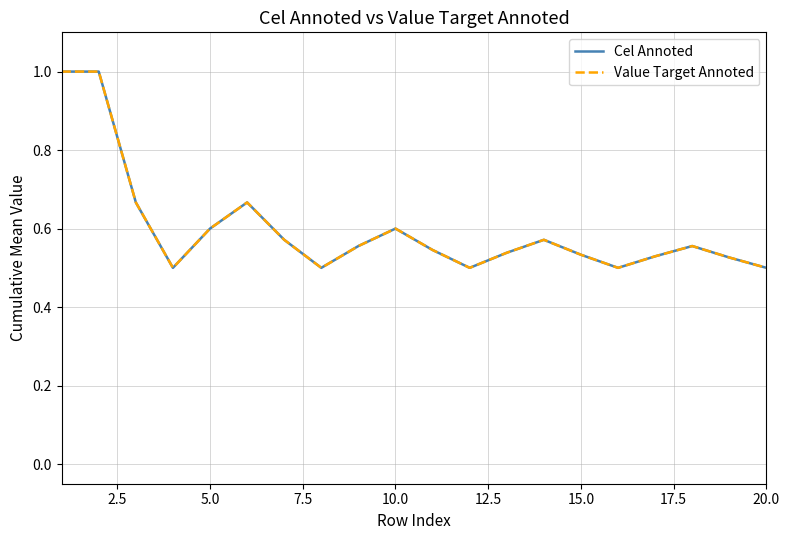

Is this an area chart (filled region under the line)?

No